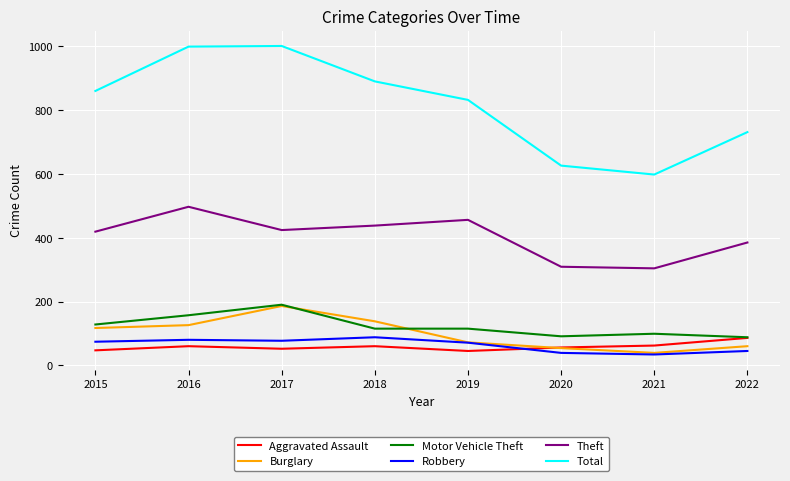

True or false: Theft and Aggravated Assault cross at least once.

False